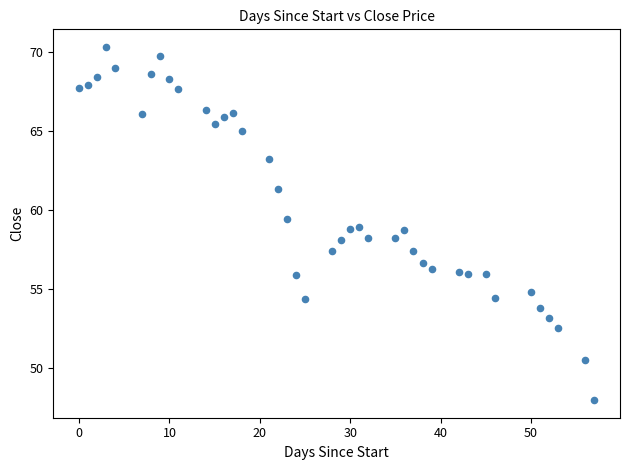

What is the range of X values (max minus min)?

57.0